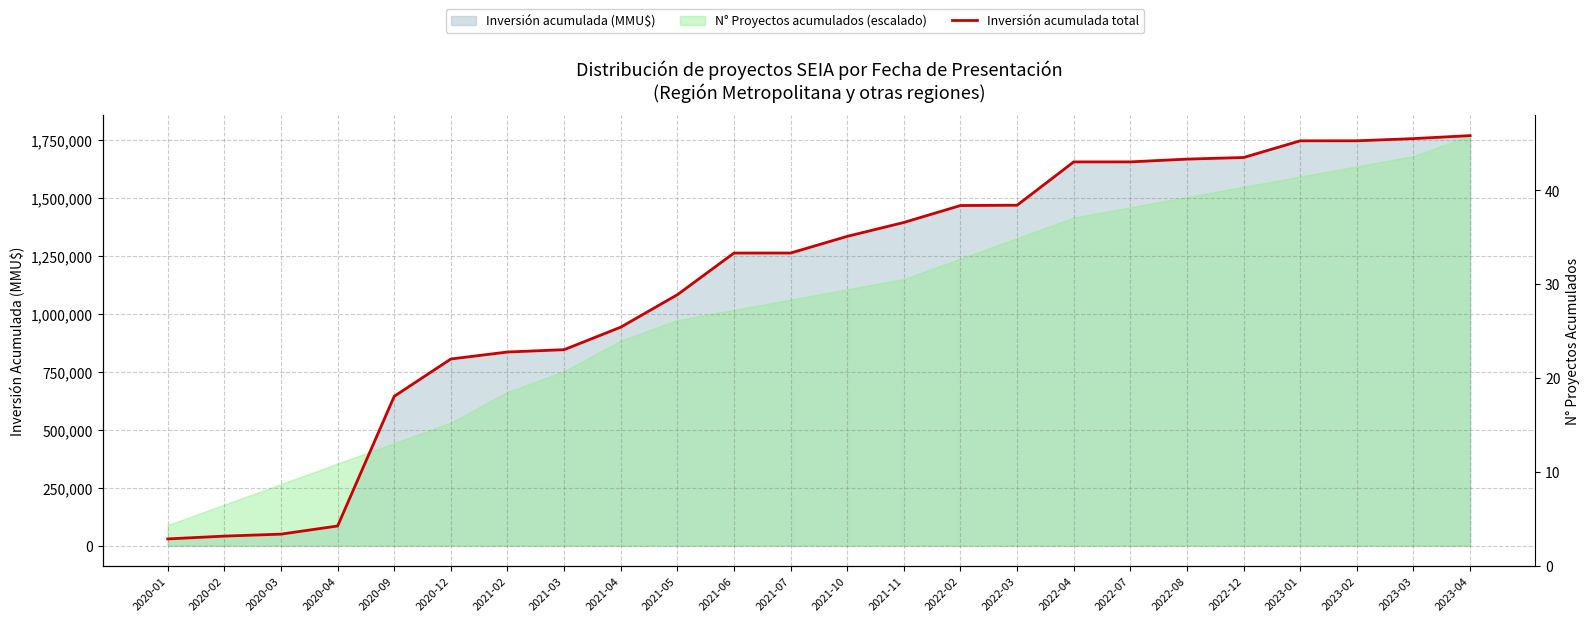

What is the sum of all values?

27241425